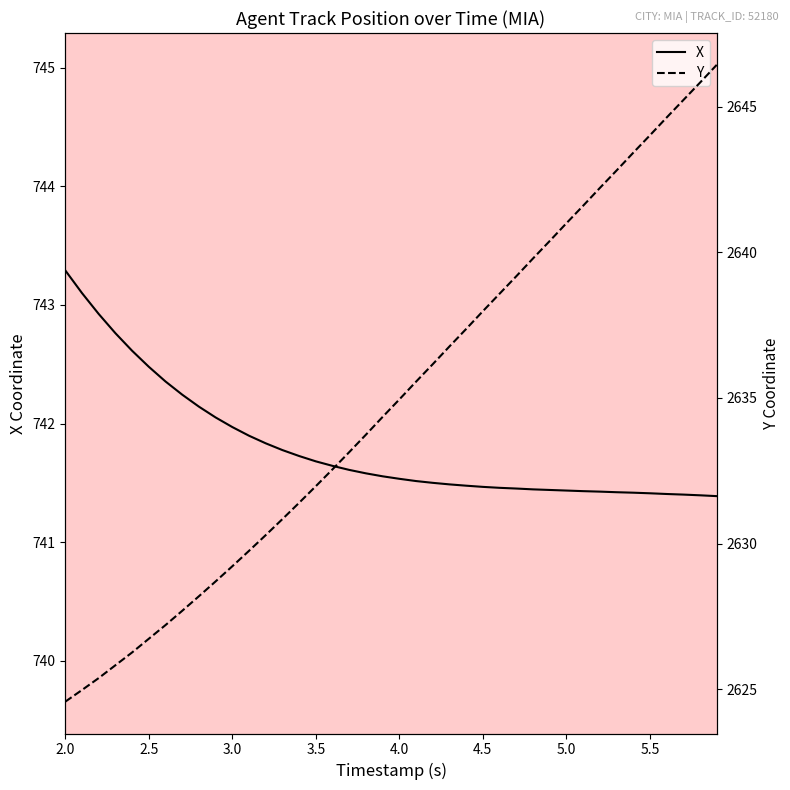

What are all the series names shown in the legend?

X, Y